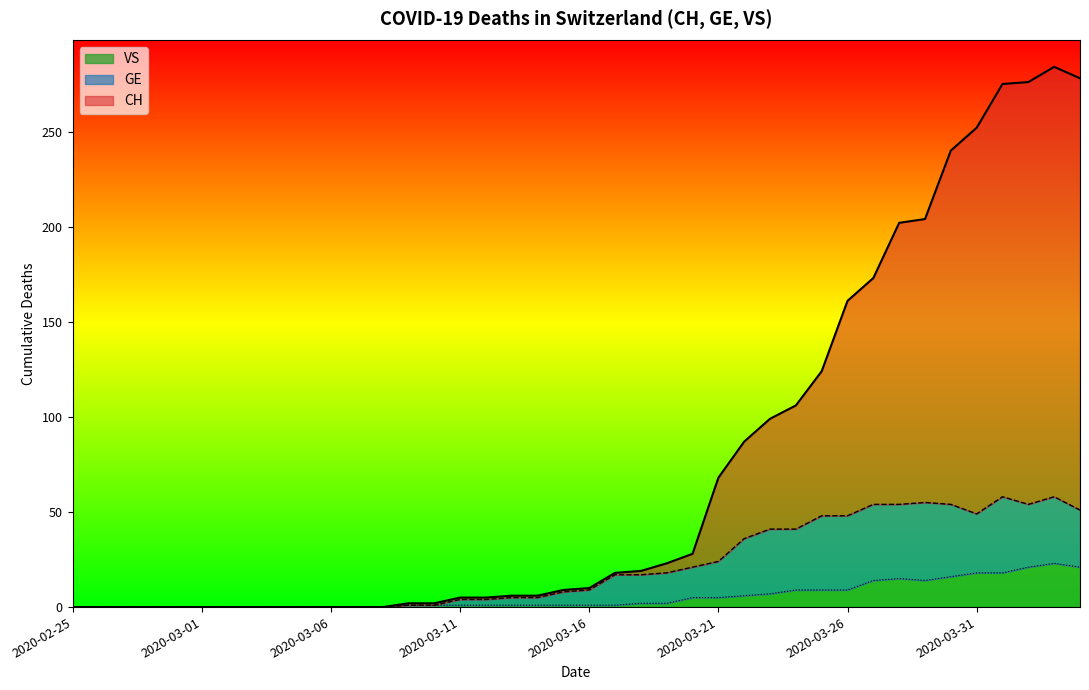

True or false: CH has more than 0 points higher than both neighbors.

True